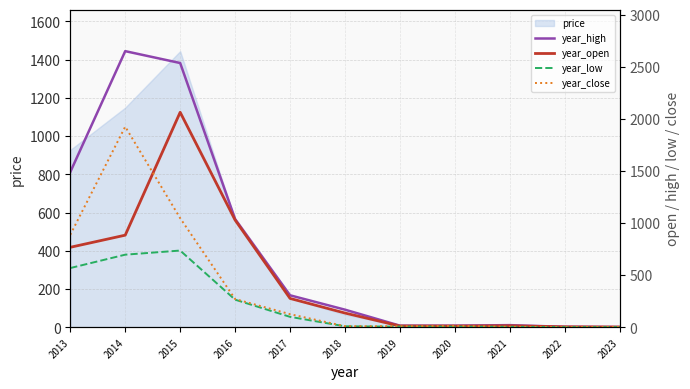

What is the highest value of the price series?

1444.7